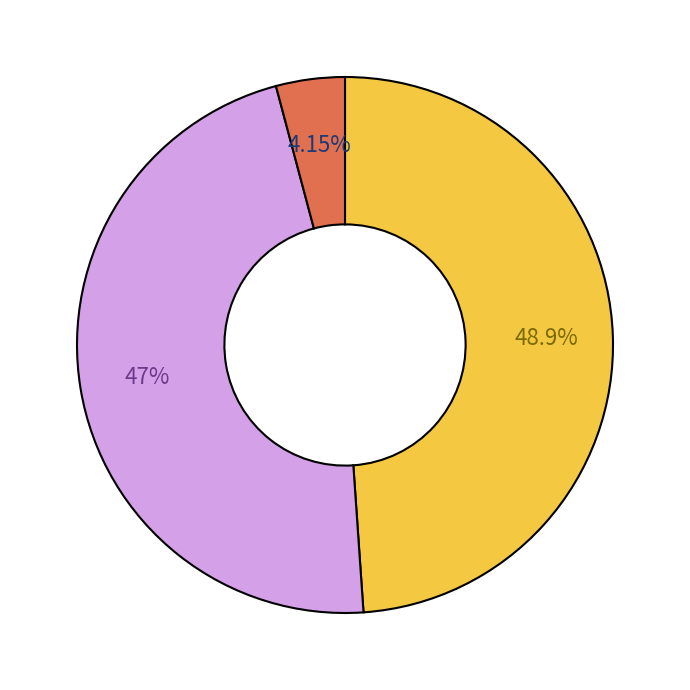

Does any single category account for the majority?

No